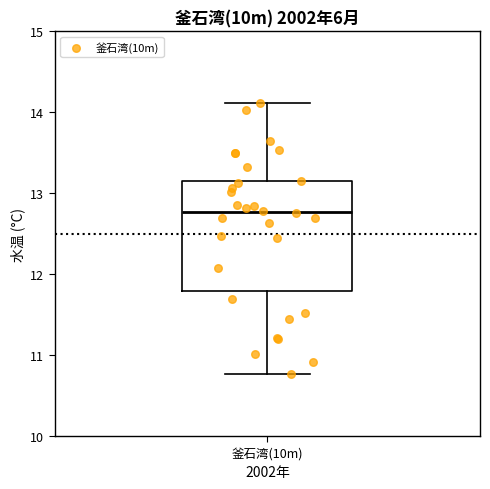

Transcribe this box plot: give where the median line is, the range the box spans, and where the two whiskers end, as read against the y-axis. The values are not printed on the chart, so give them approximately, as read against the axis.

median 12.8, box 11.8 to 13.1, whiskers 10.8 to 14.1